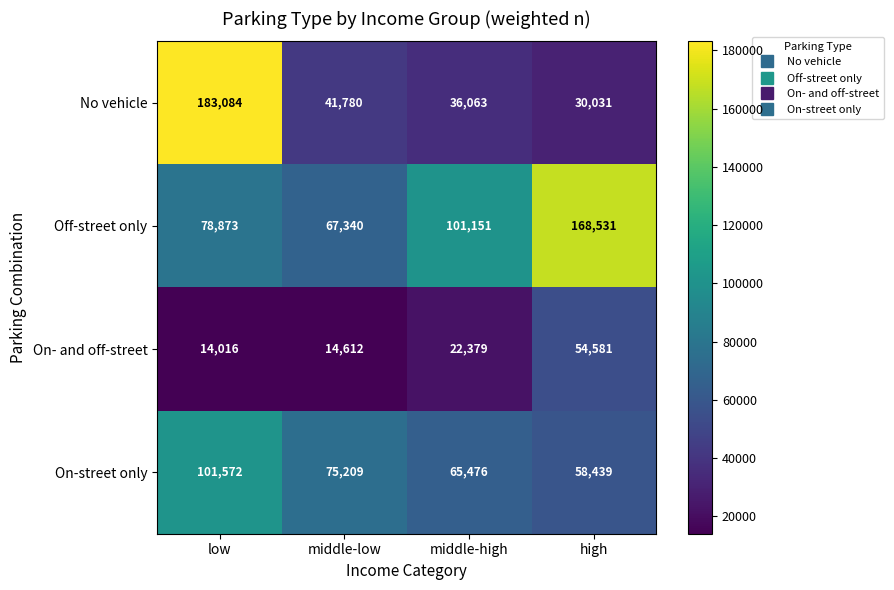

Reading left to right, list all the values displayed in this chart.

No vehicle: low=183084	middle-low=41780	middle-high=36063	high=30031
Off-street only: low=78873	middle-low=67340	middle-high=101151	high=168531
On- and off-street: low=14016	middle-low=14612	middle-high=22379	high=54581
On-street only: low=101572	middle-low=75209	middle-high=65476	high=58439